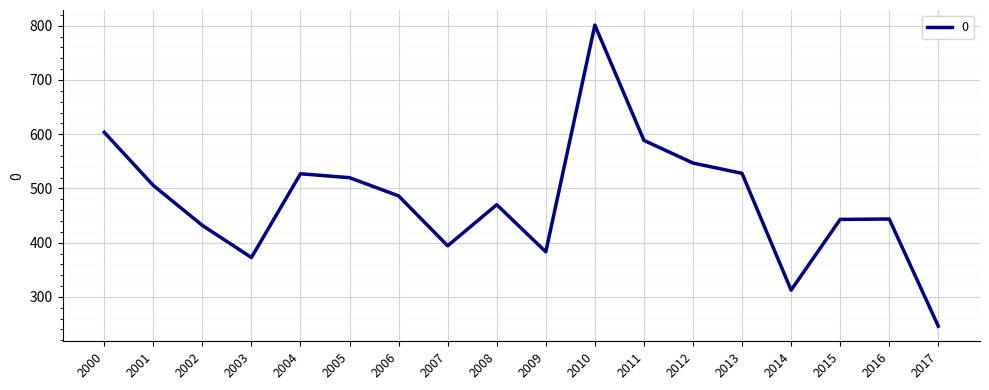

Is it true that the value at 2004 is 527.1?

True